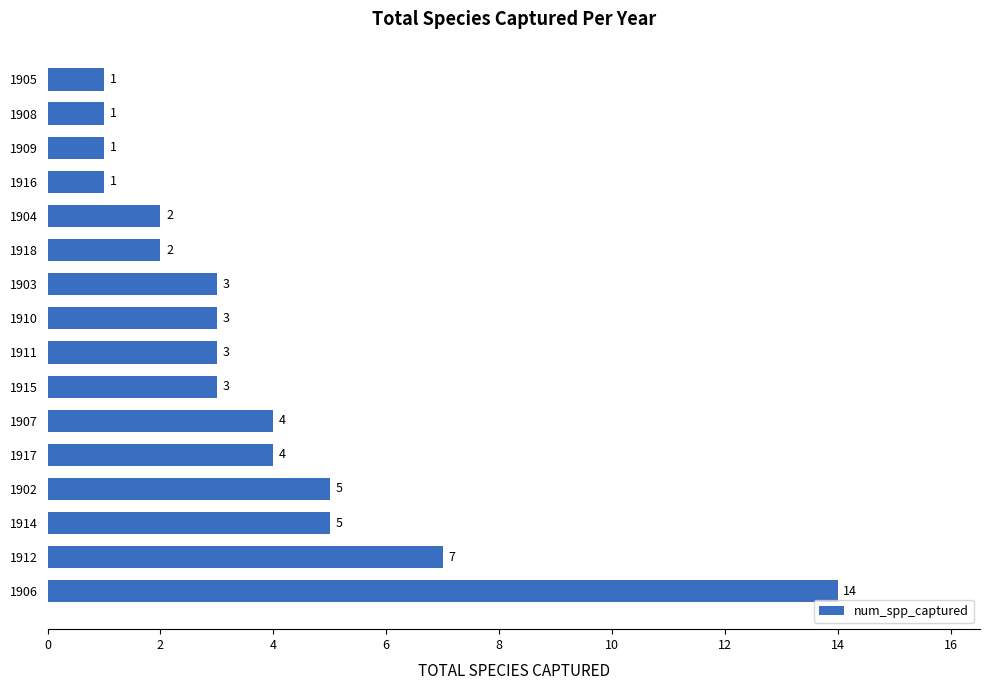

What is the change in value from 1912 to 1903?

-4